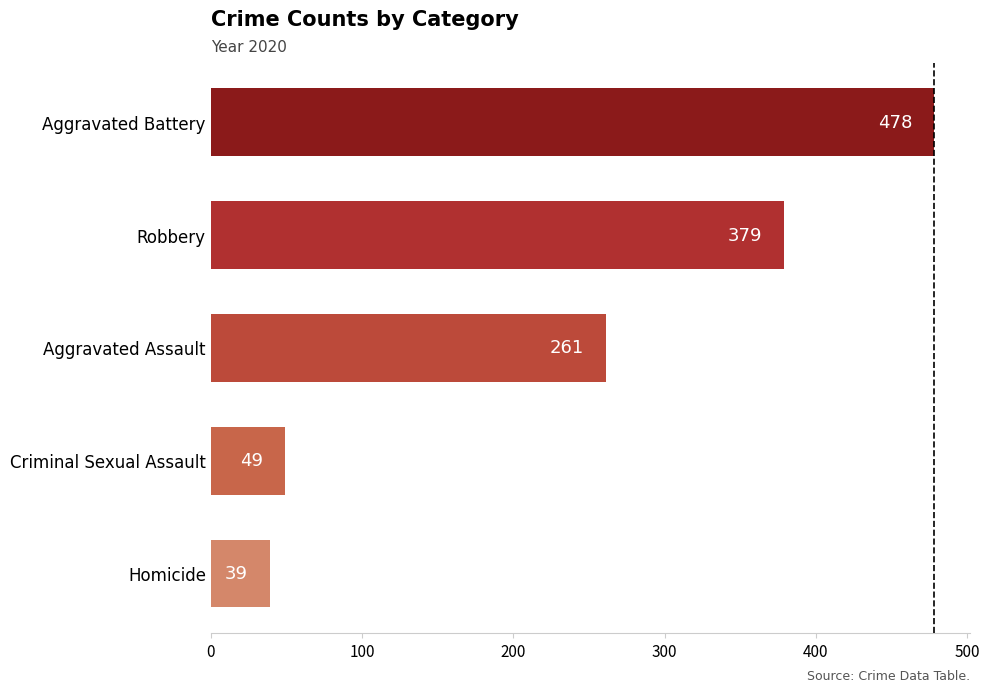

Reading top to bottom, transcribe all the data shown in this chart.

Aggravated Battery=478	Robbery=379	Aggravated Assault=261	Criminal Sexual Assault=49	Homicide=39